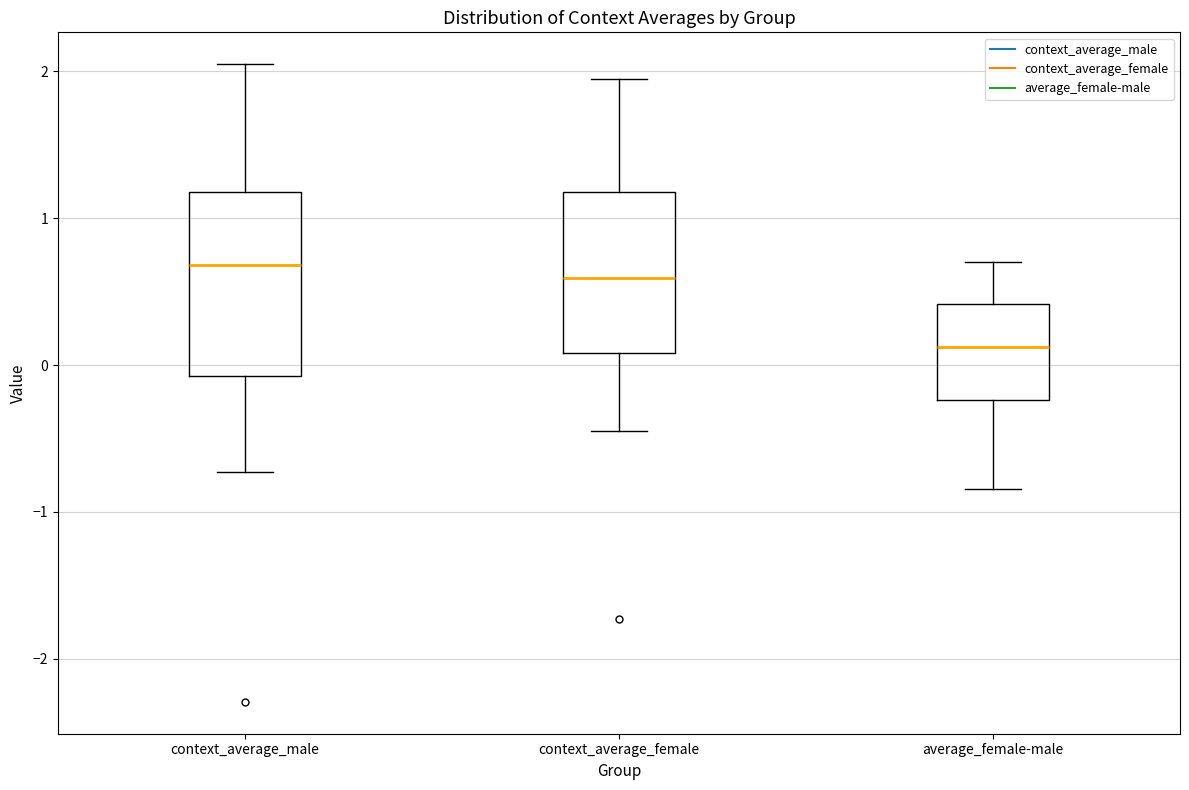

Reading left to right, read every box against the y-axis: the position of its median line, the range the box covers, and the ends of its whiskers. The values are not printed on the chart, so give them approximately, as read against the axis.

context_average_male: median 0.7, box -0.1 to 1.2, whiskers -0.7 to 2.0
context_average_female: median 0.6, box 0.1 to 1.2, whiskers -0.4 to 1.9
average_female-male: median 0.1, box -0.2 to 0.4, whiskers -0.8 to 0.7